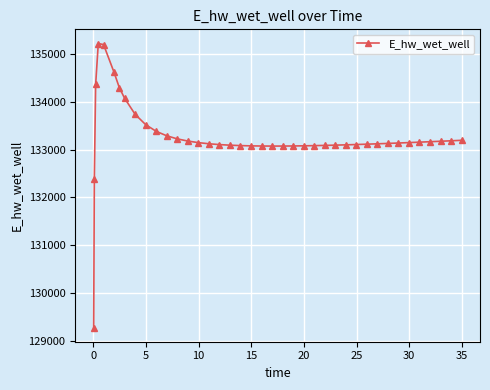

True or false: the data has more than 0 interior local peaks.

True